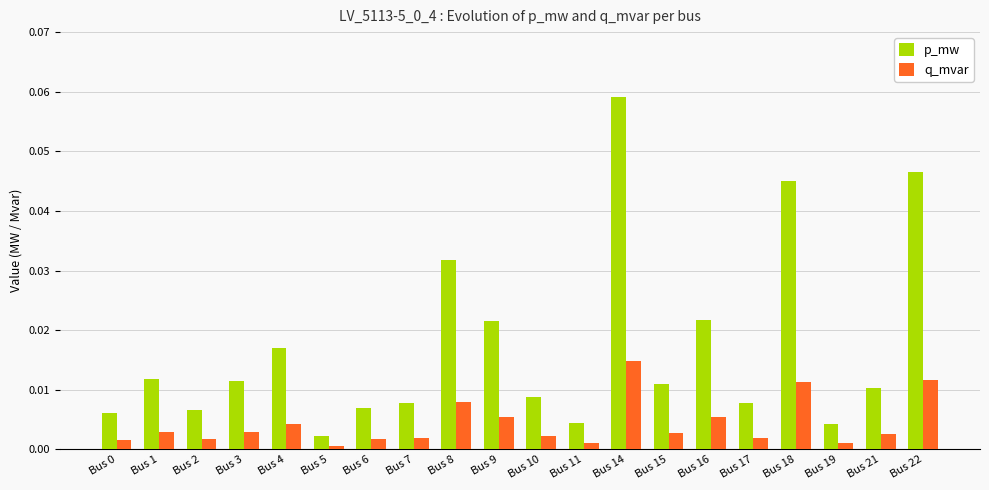

Which series has the largest total across all categories?

p_mw